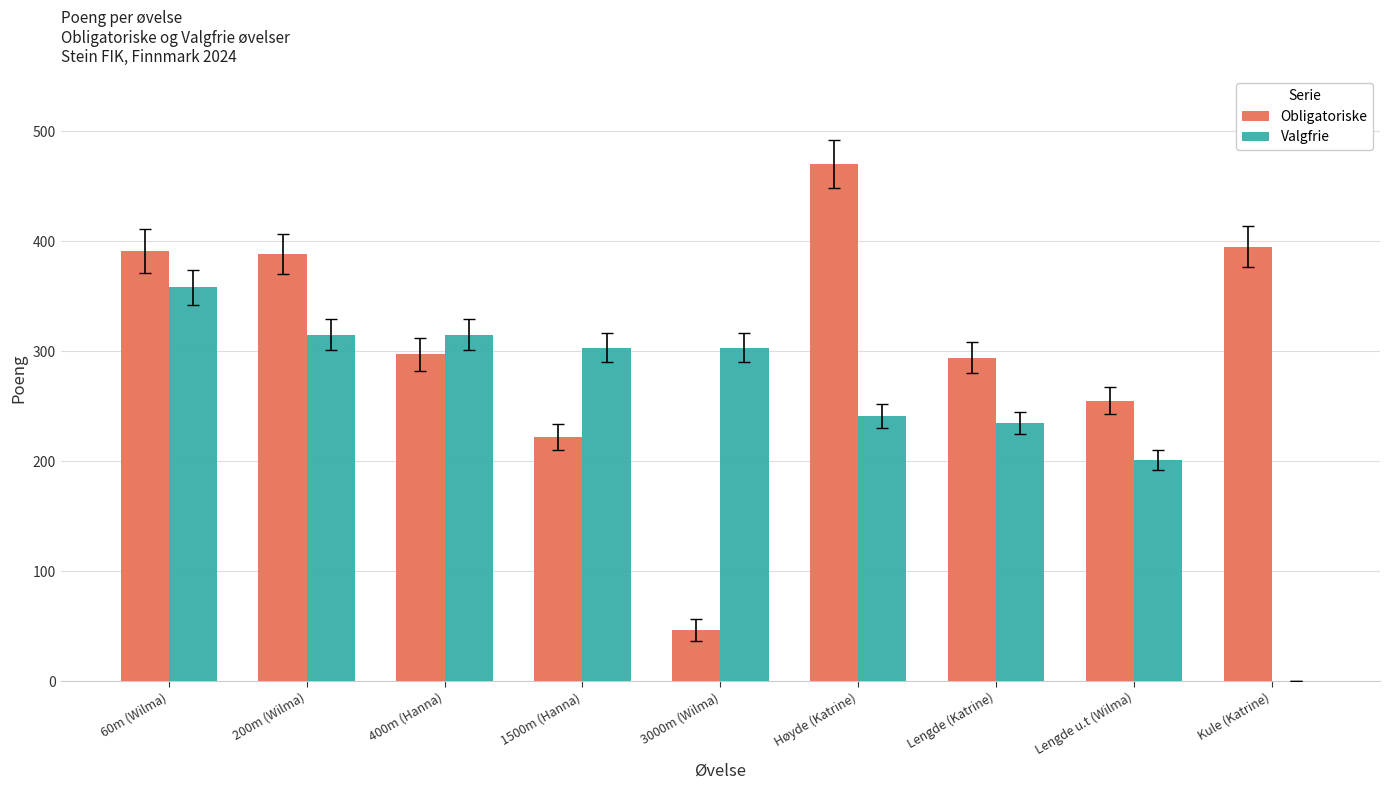

What is the sum of all Valgfrie values?

2271